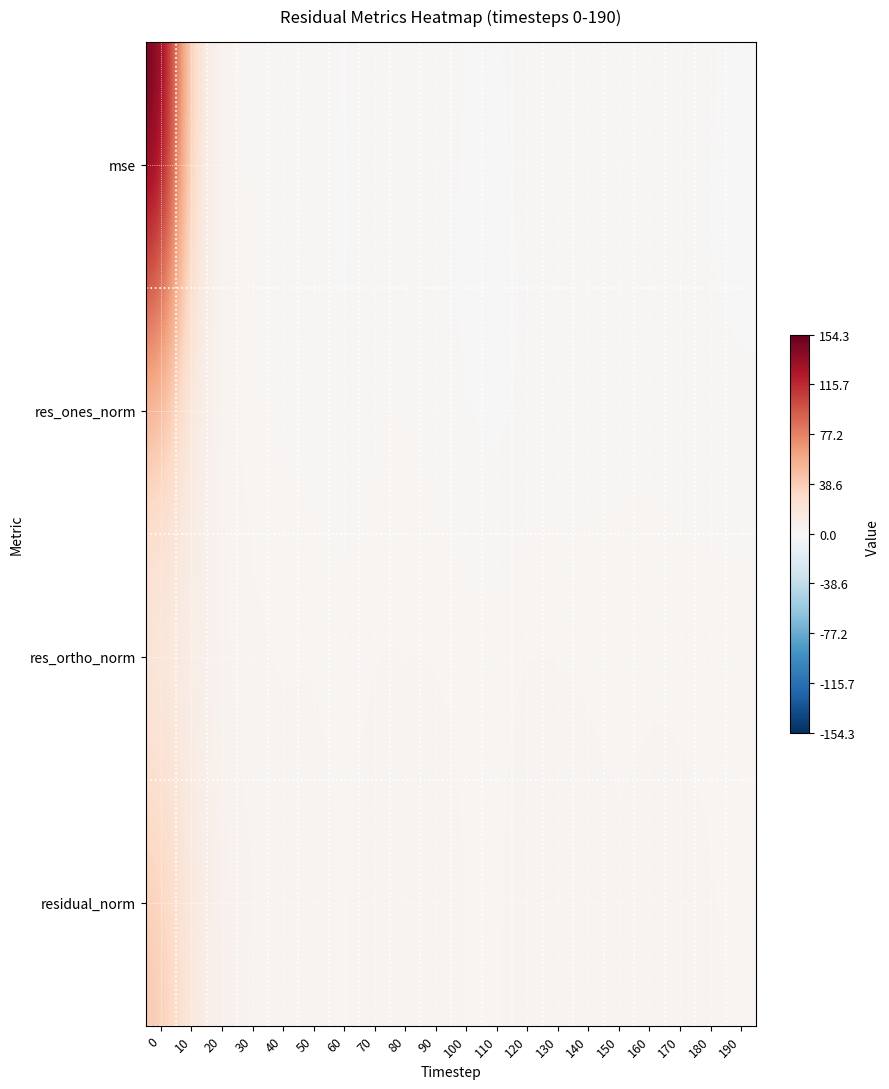

How many categories are shown in the chart?

20